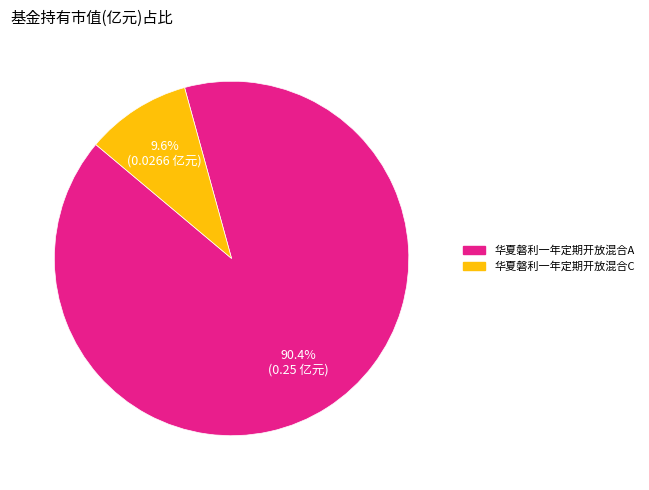

To the nearest percent, what portion does 华夏磐利一年定期开放混合A represent?

90%